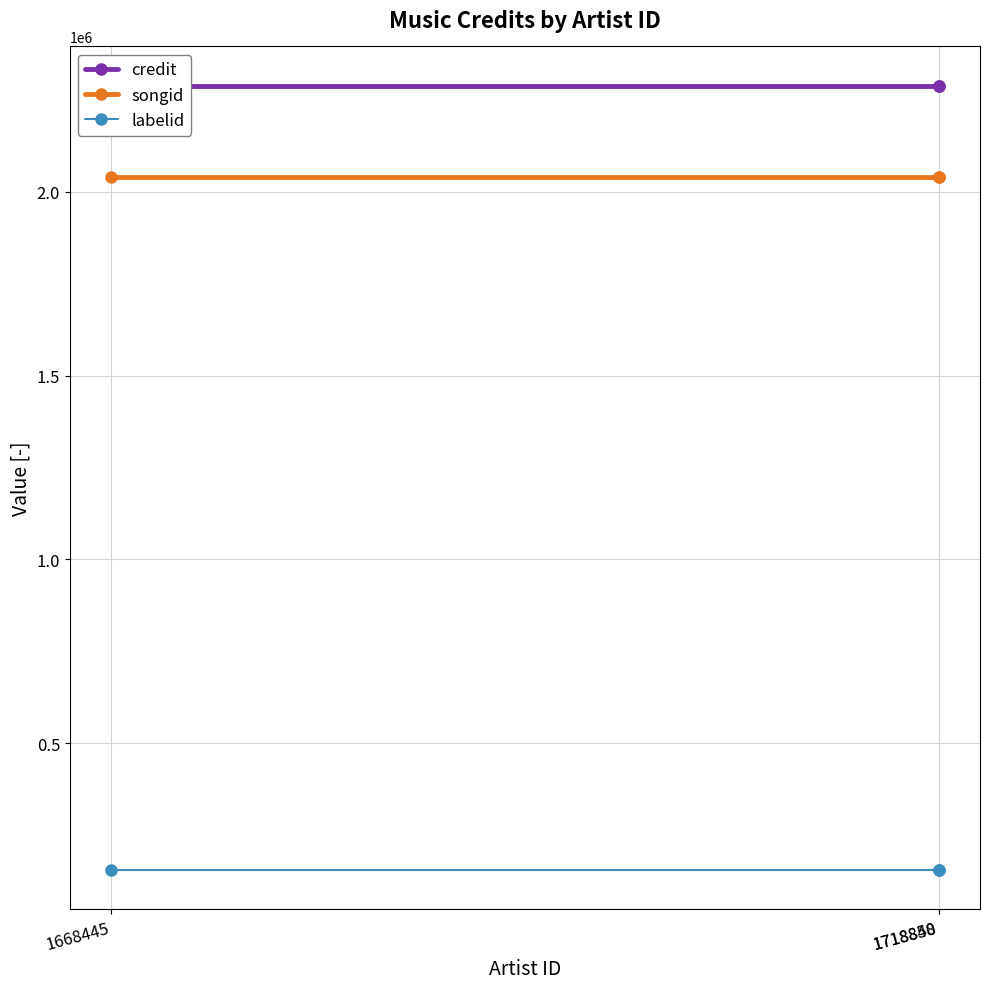

Rank the categories by labelid value from highest to lowest.

1668445, 1718850, 1718848